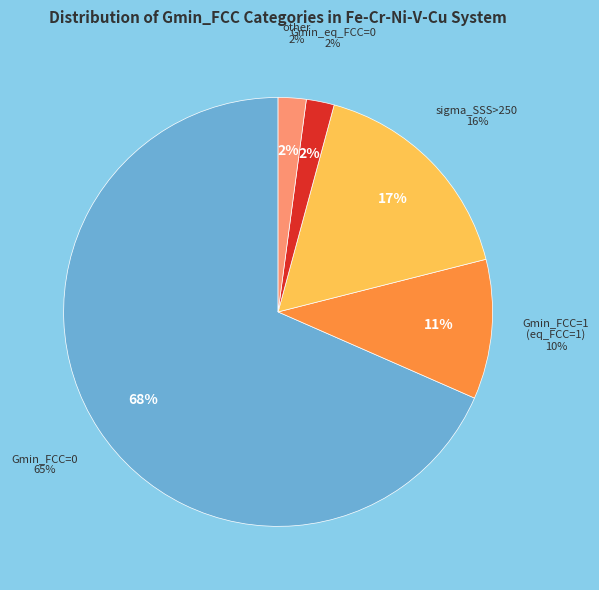

To the nearest percent, what percentage of the pie is eq_FCC=1, Gmin_FCC=0?

18%